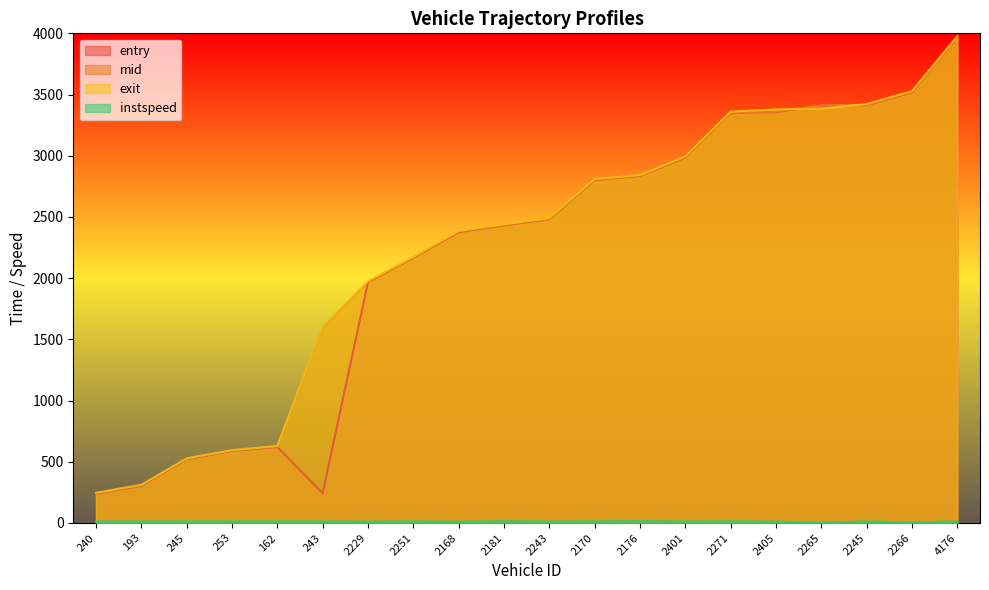

Which category has the highest value across all series?

4176